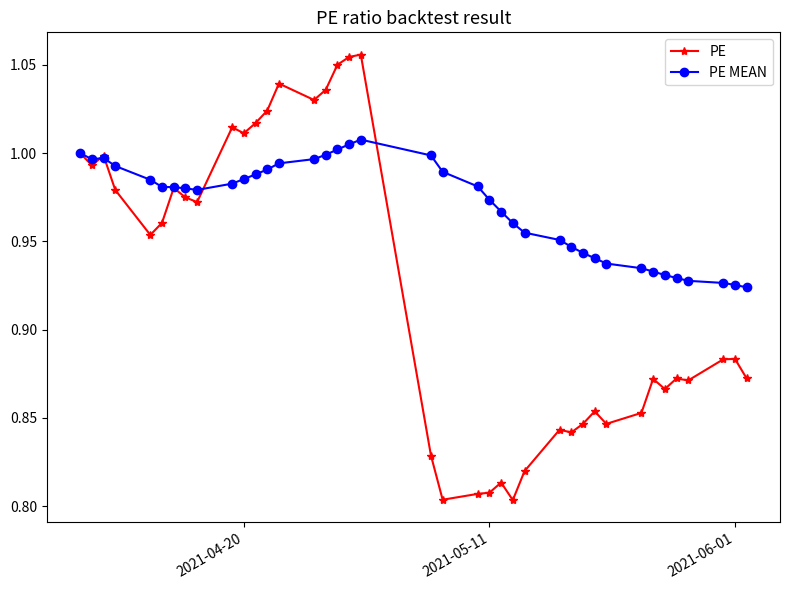

Which series has the widest spread of values?

PE